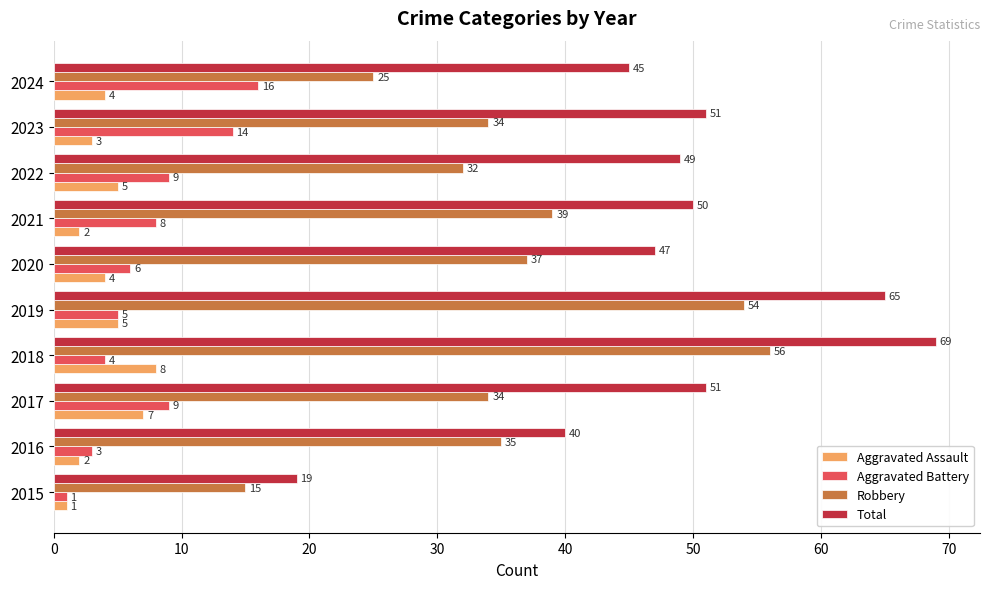

What is the sum of all Total values?

486